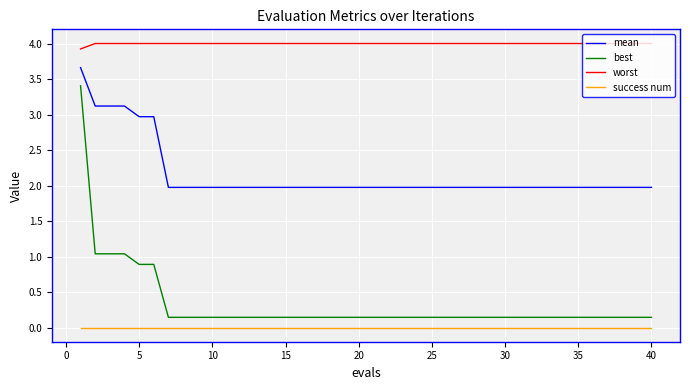

What is the maximum value shown in the chart?

4.0